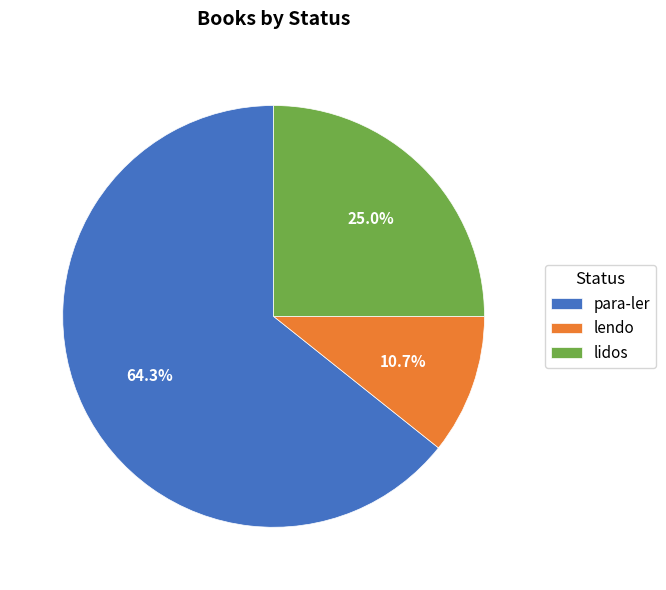

What percentage is NOT represented by lidos?

75.0%